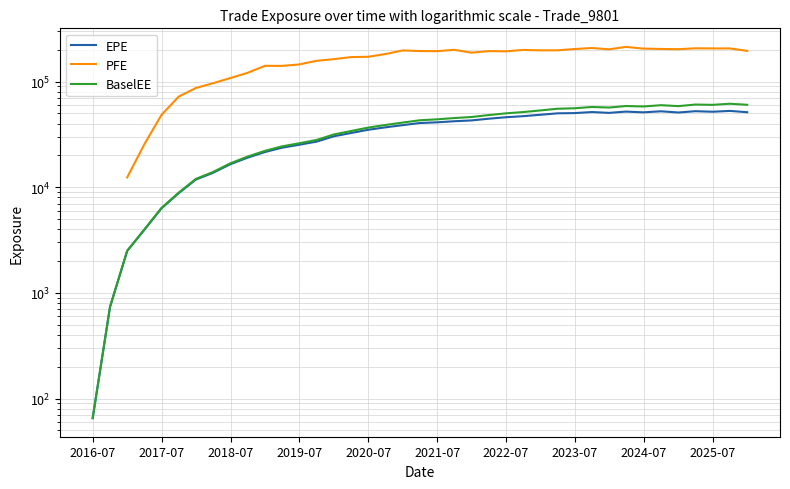

How many data points in BaselEE are less than 40911?

18